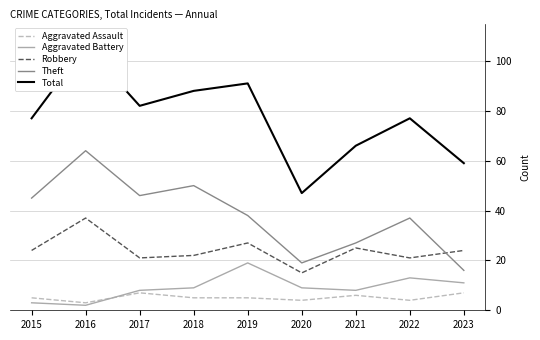

Is it true that Theft equals 23 at 2015?

False